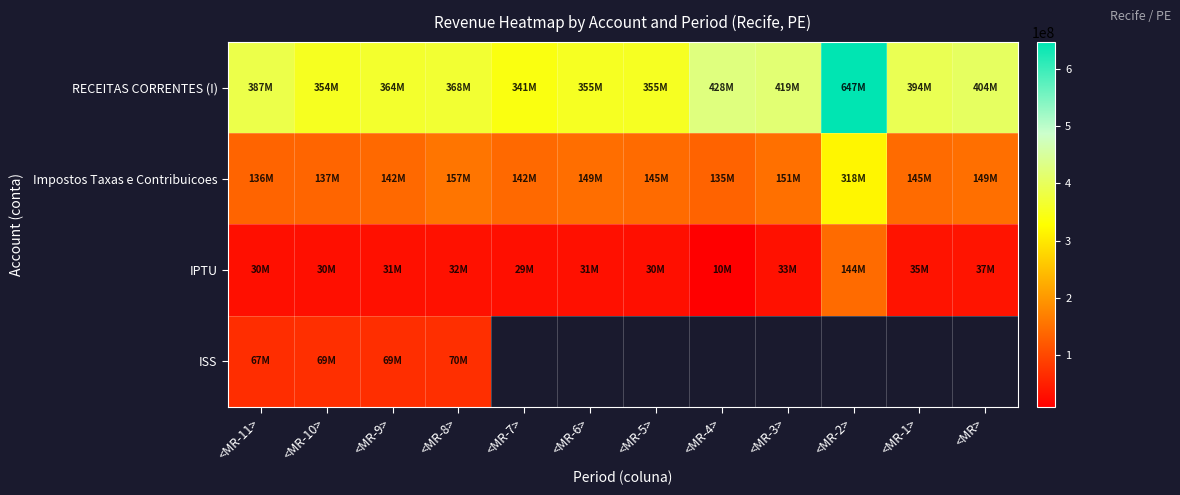

What is the lowest value of the Impostos Taxas e Contribuicoes series?

134544629.7